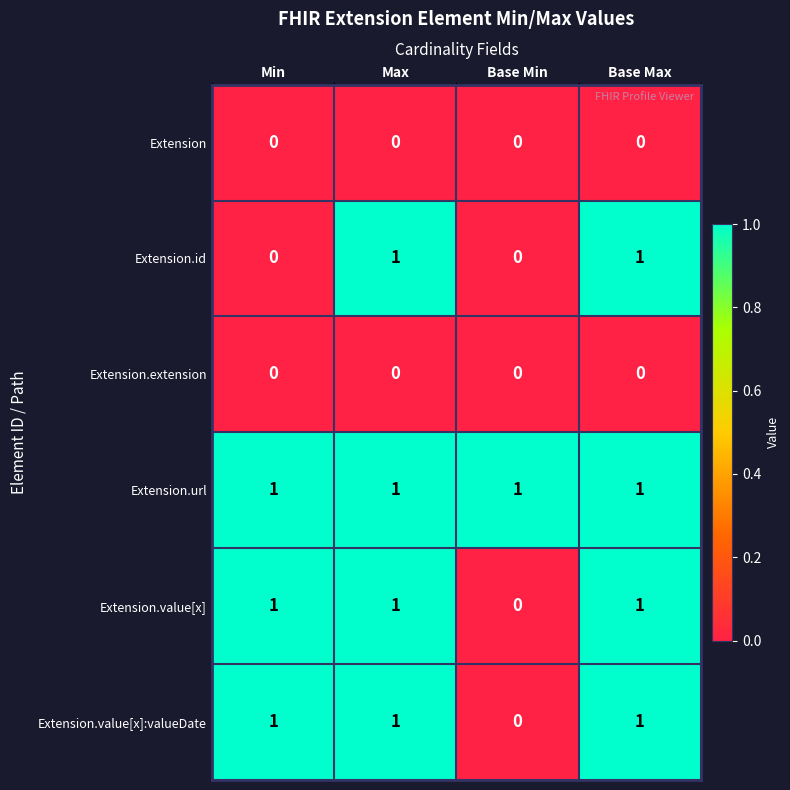

True or false: Extension has a value of 0 at Base Min.

True